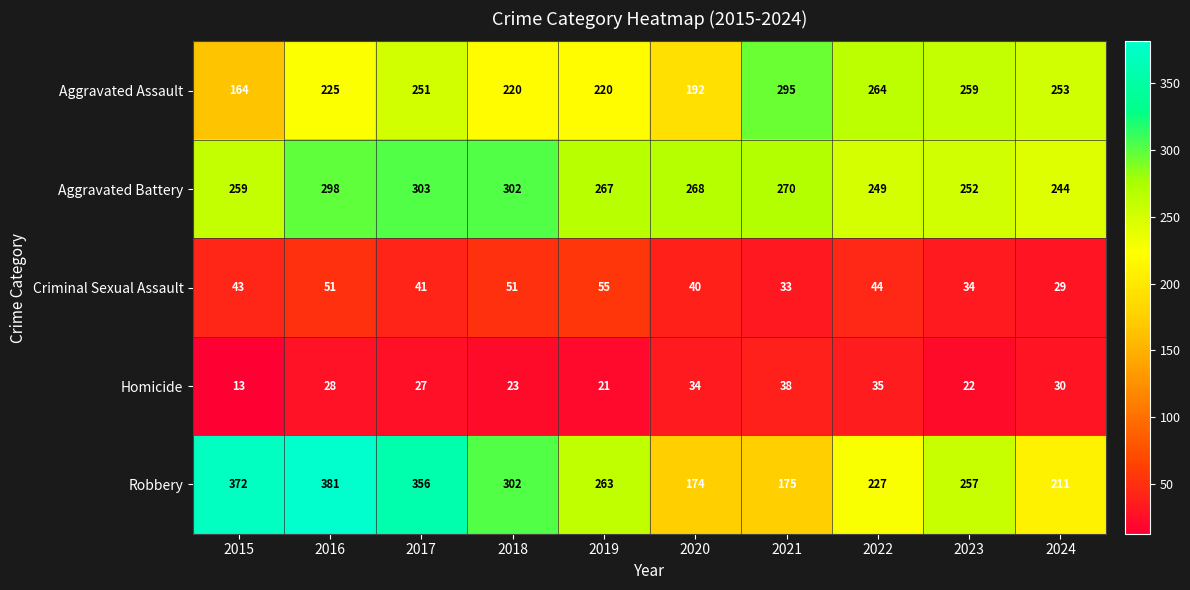

Which category has the lowest value across all series?

2015